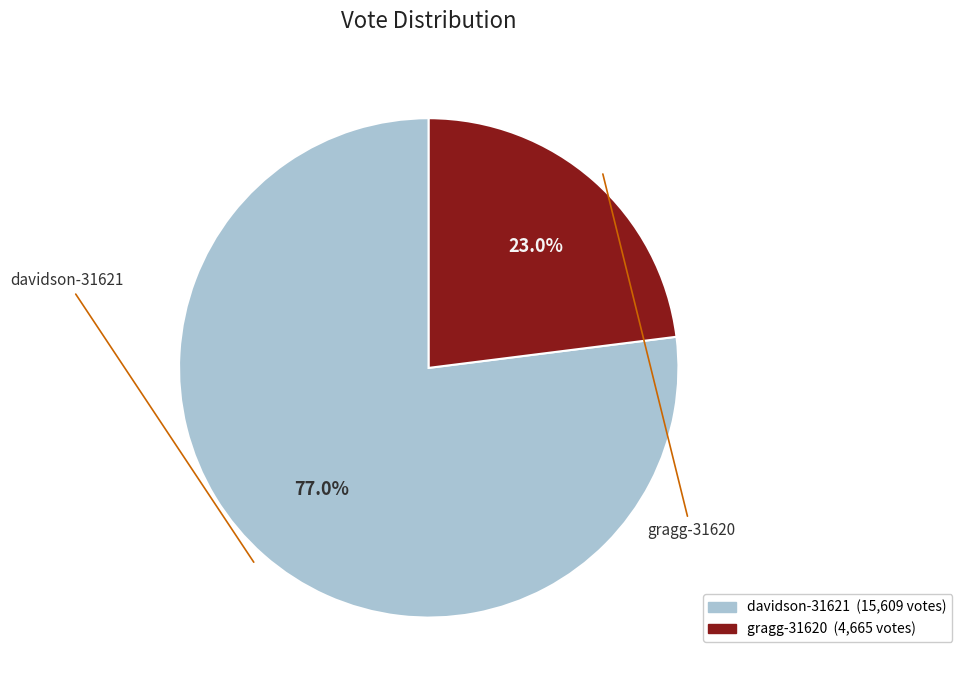

True or false: gragg-31620 accounts for 32% of the total.

False